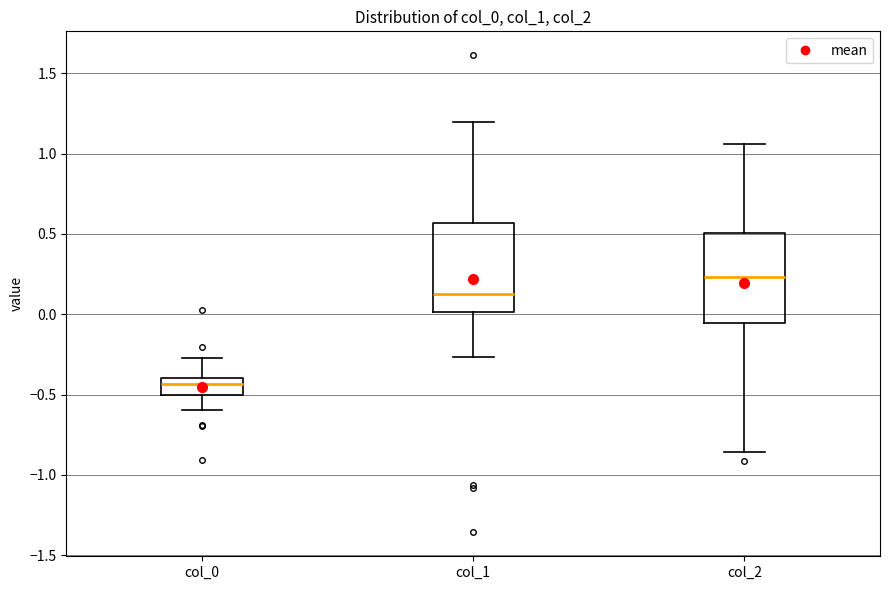

Where is the lower edge of the box for col_0 on the y-axis? The values are not printed on the chart, so give them approximately, as read against the axis.

-0.50